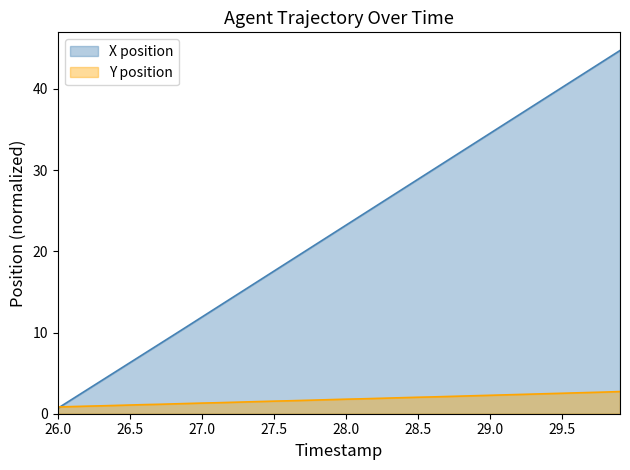

True or false: Y and X cross at least once.

True